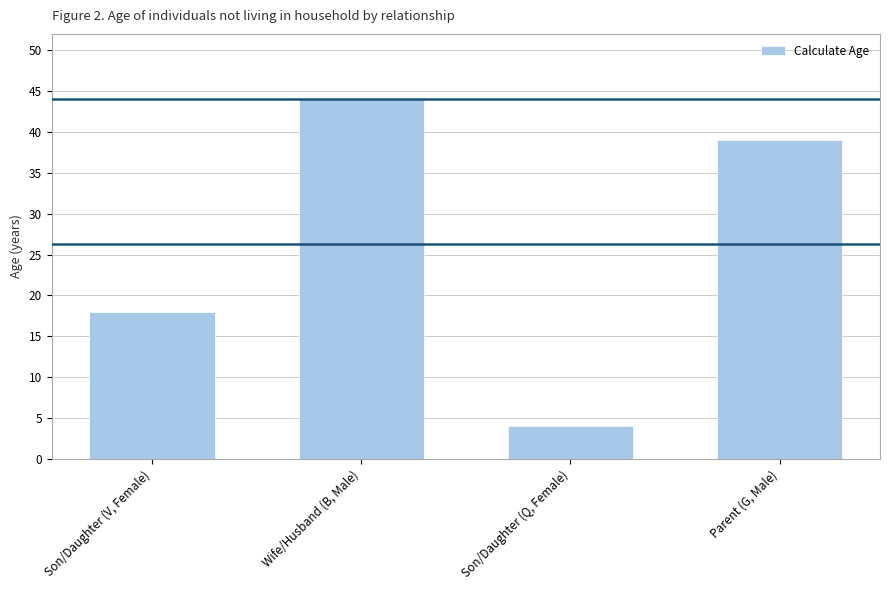

What is the ratio of the value at Parent (G, Male) to the value at Son/Daughter (V, Female)?

2.2